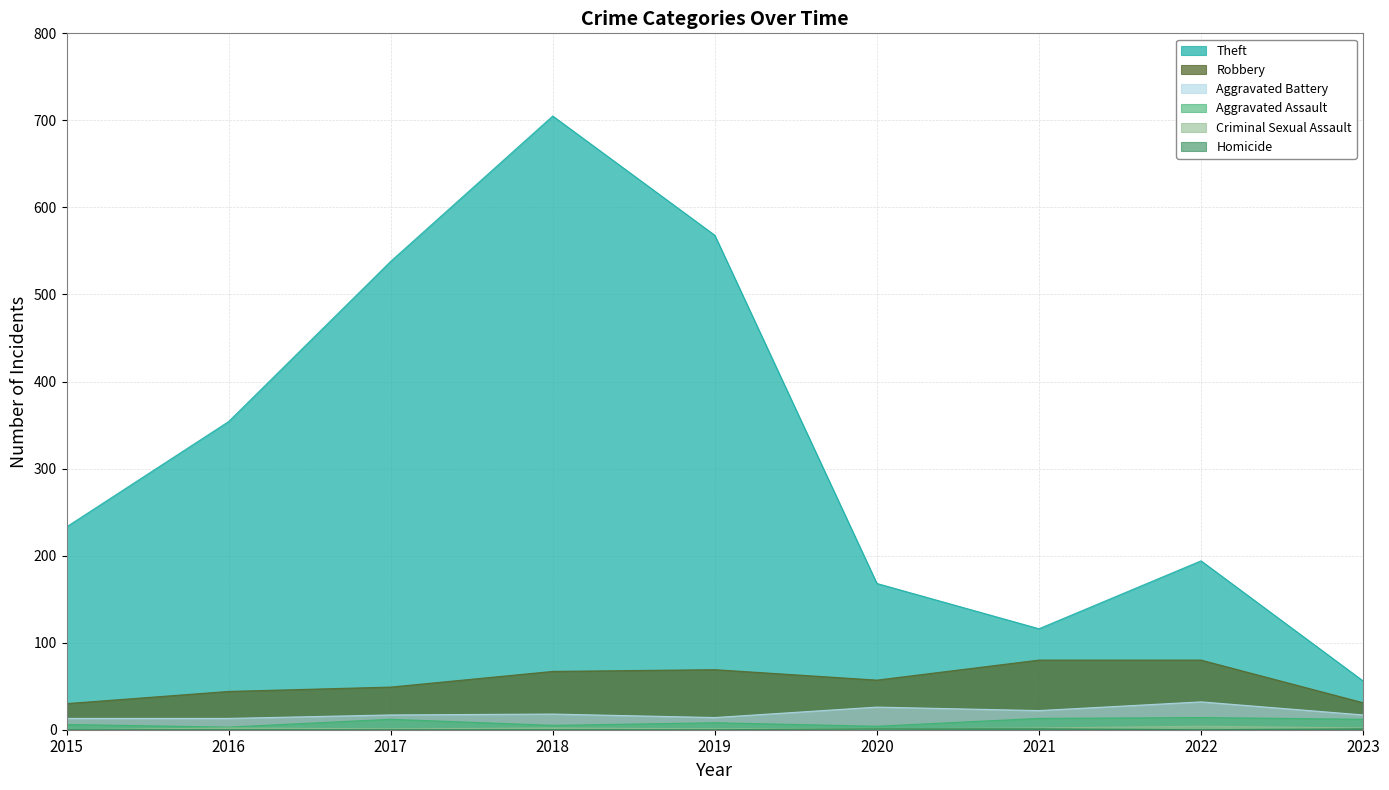

At which category does Criminal Sexual Assault reach its first local valley?

2017